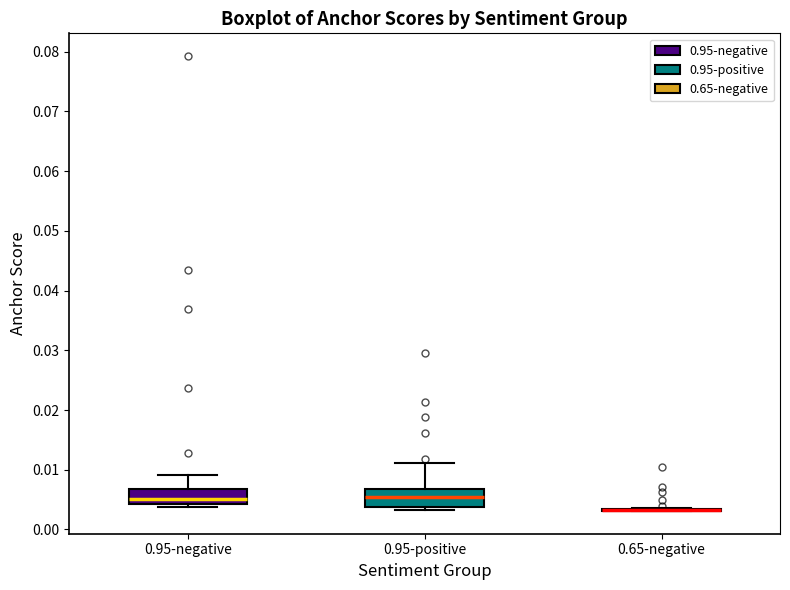

Reading left to right, read every box against the y-axis: the position of its median line, the range the box covers, and the ends of its whiskers. The values are not printed on the chart, so give them approximately, as read against the axis.

0.95-negative: median 0.005, box 0.004 to 0.007, whiskers 0.004 (just below the box's lower edge) to 0.009
0.95-positive: median 0.005, box 0.004 to 0.007, whiskers 0.003 to 0.011
0.65-negative: box collapsed to a line at 0.003, whiskers 0.003 to 0.004